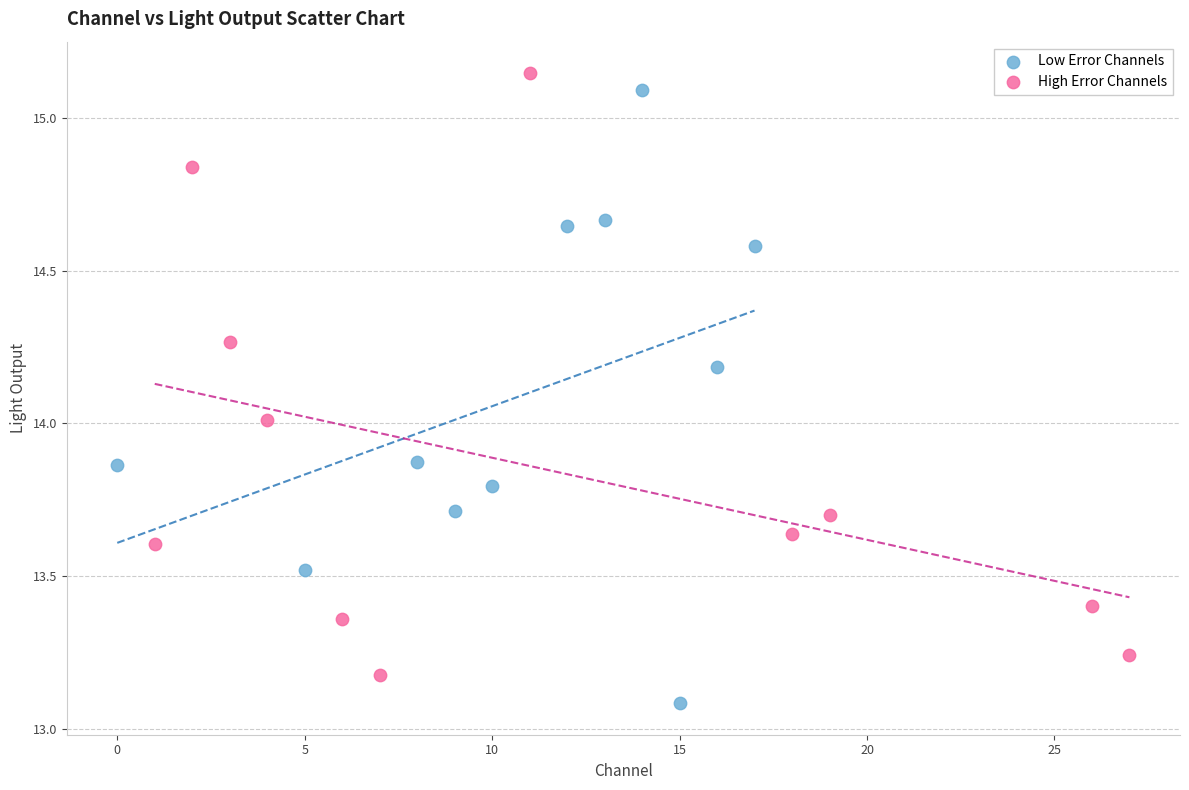

What are all the series names shown in the legend?

Low Error Channels, High Error Channels